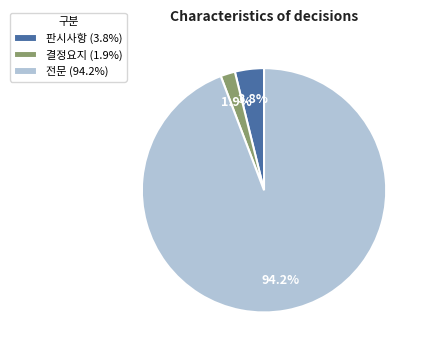

How many slices are in this pie chart?

3